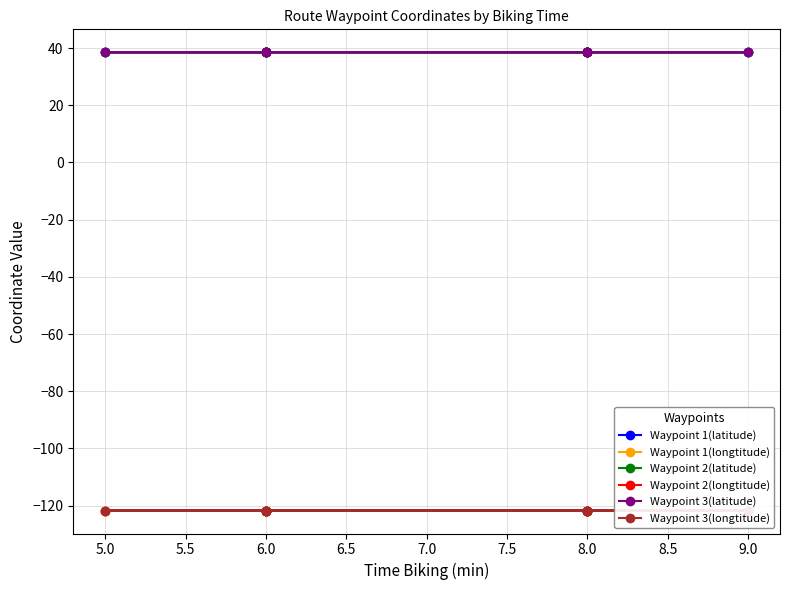

Between 6.0 and 8.0, which is larger?

8.0